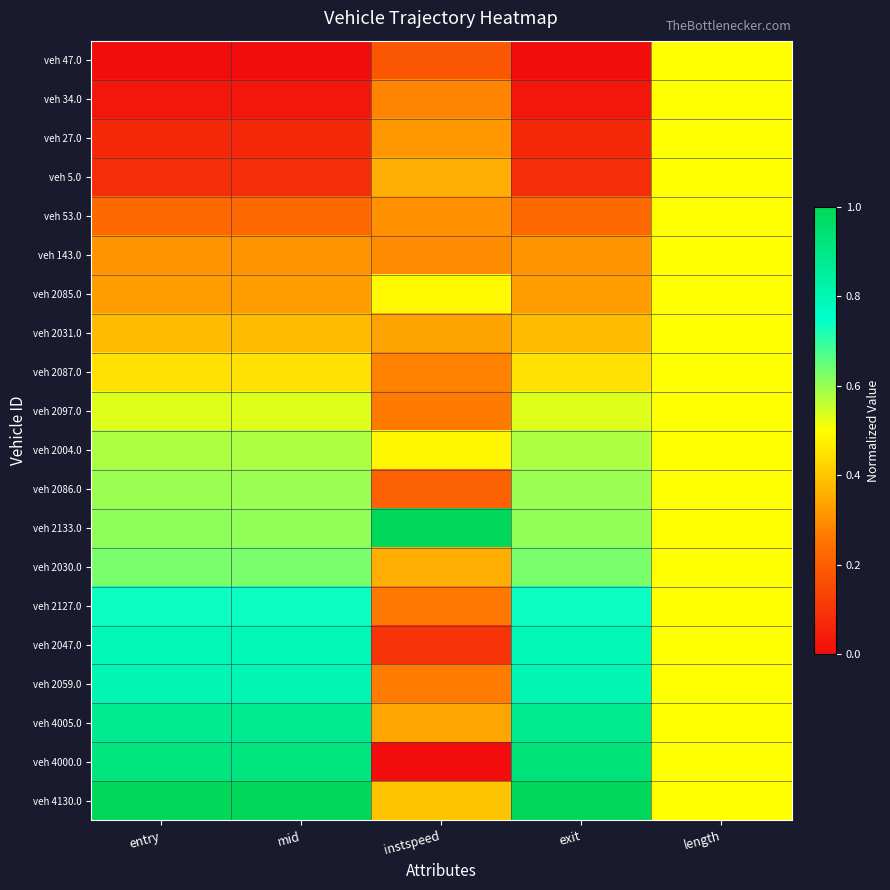

Which series has the largest total across all categories?

veh 4130.0